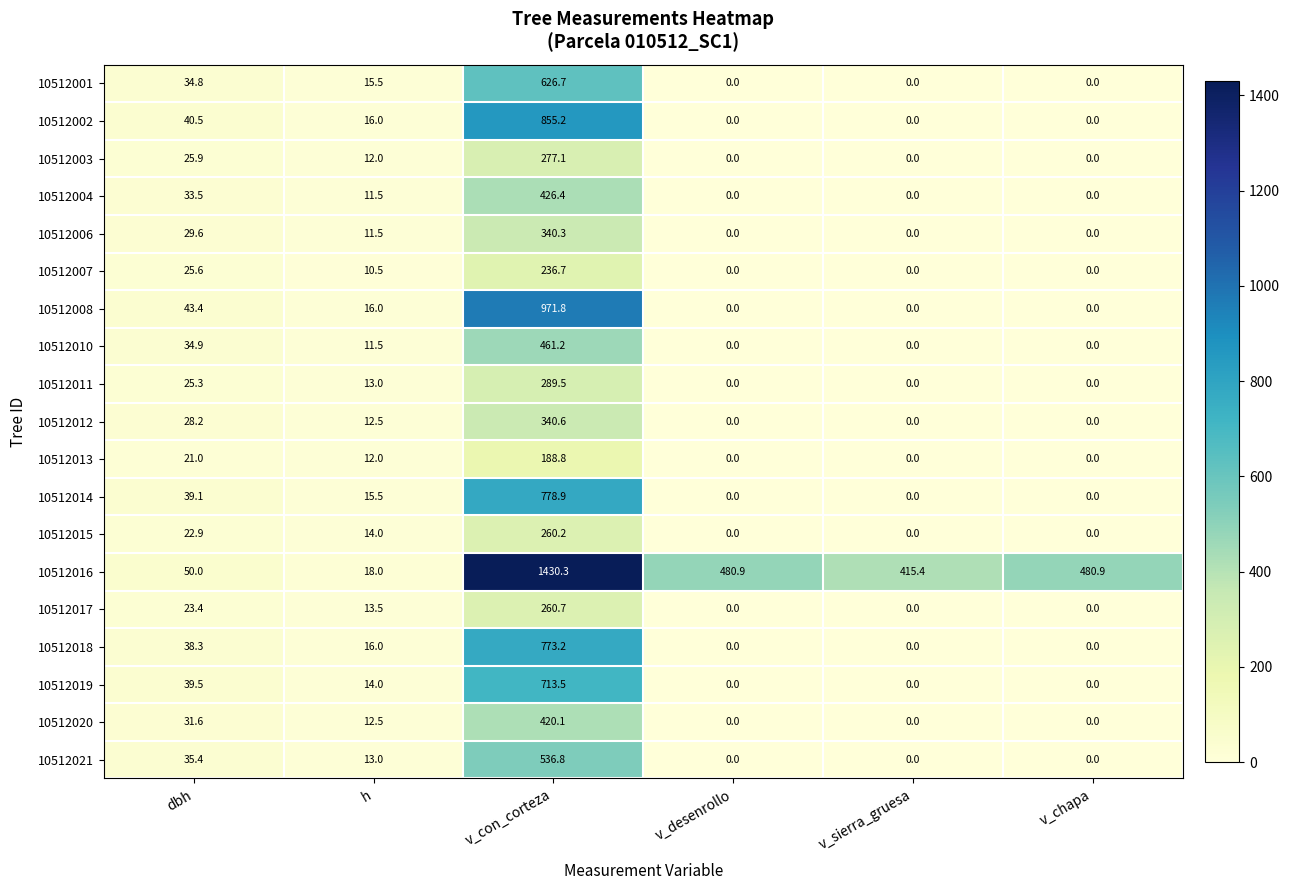

True or false: 10512015 has a value of 23.2 at h.

False